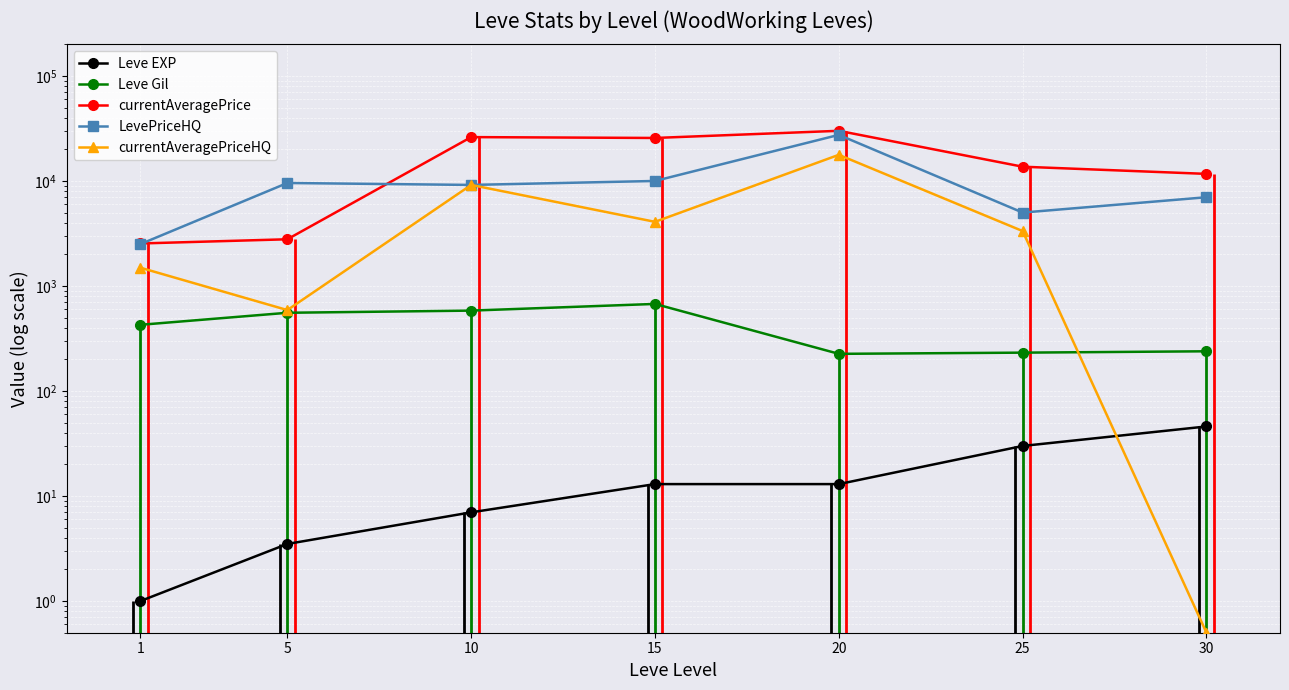

What is the difference between the highest and lowest values at 1?

2539.0